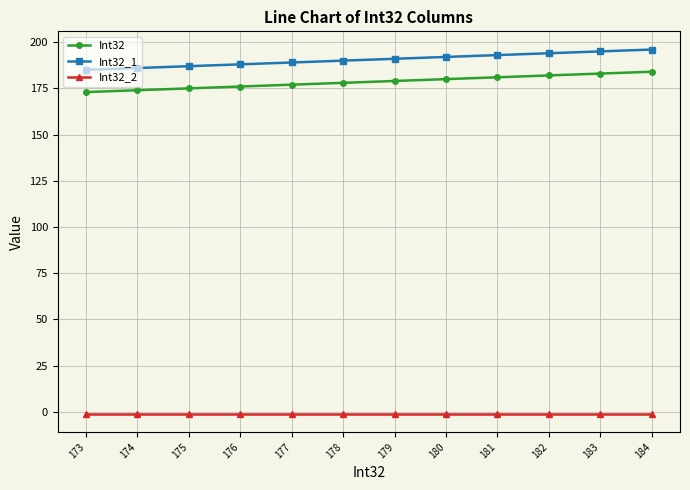

List the series in order of their peak value, lowest first.

Int32_2, Int32, Int32_1